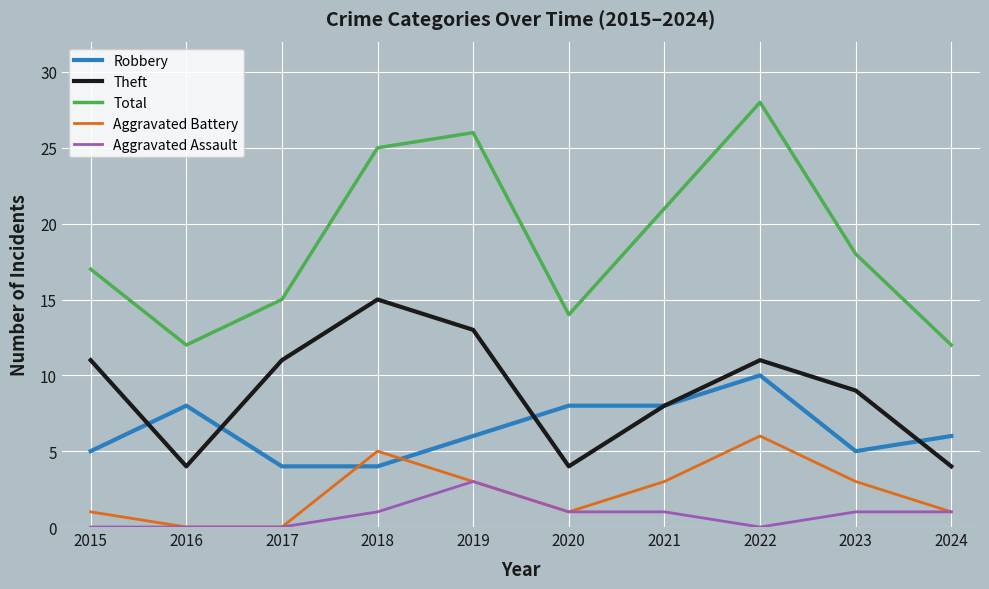

The value of Robbery at 2017 is 1. True or false?

False